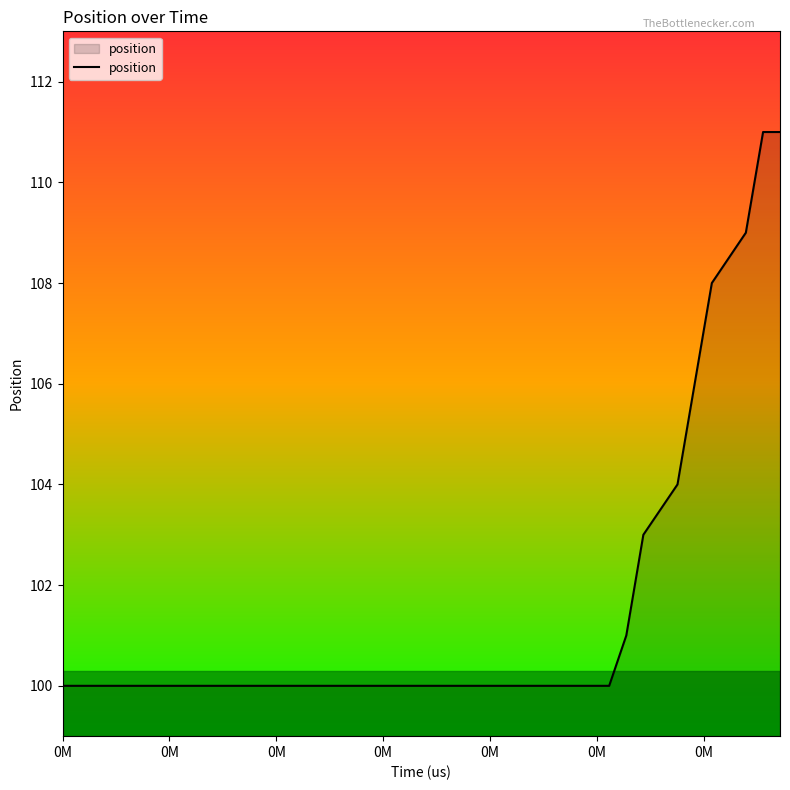

What is the difference between the maximum and minimum values?

11